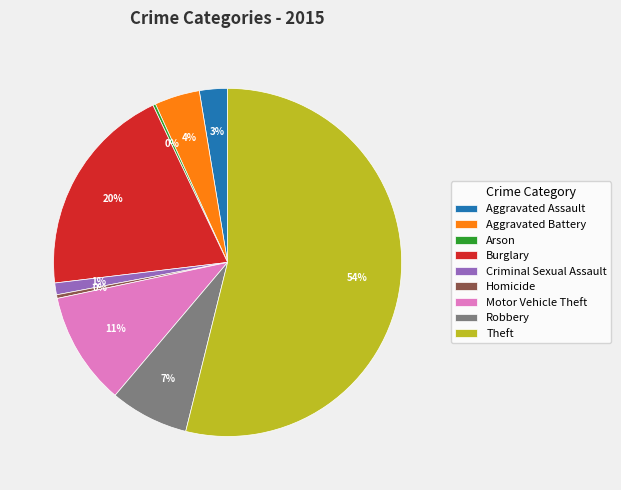

The Aggravated Battery slice represents 4% of the pie. True or false?

True